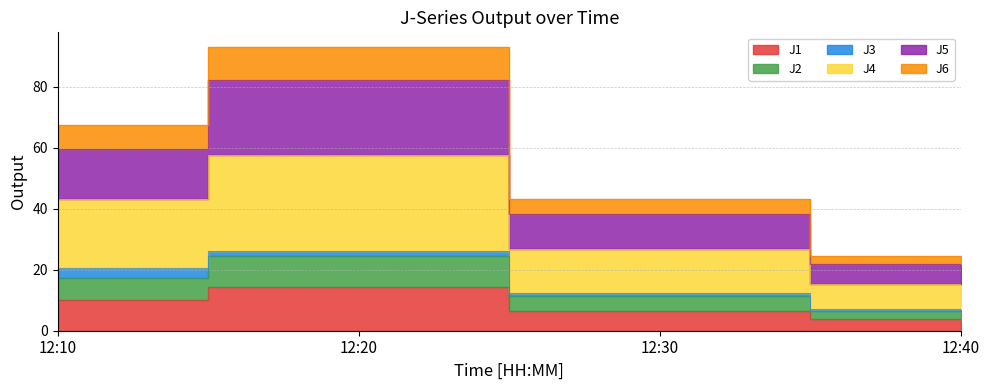

True or false: J1 has a value of 0.9 at 12:40.

False